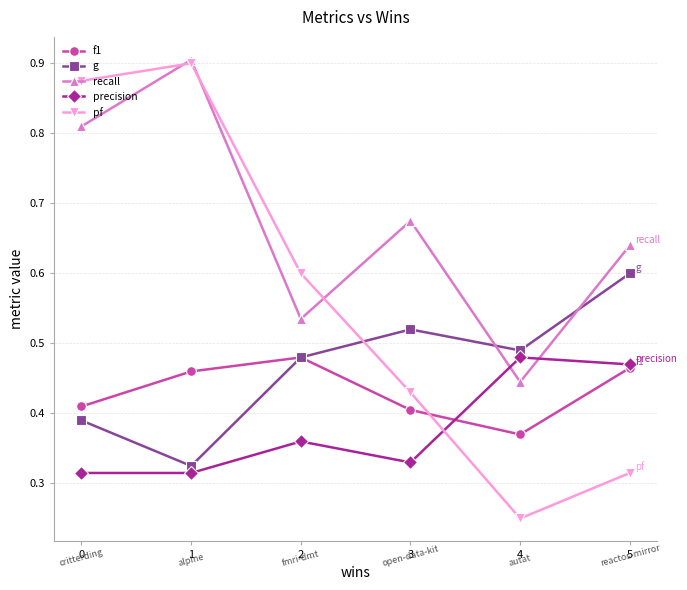

What are all the series names shown in the legend?

f1, g, recall, precision, pf